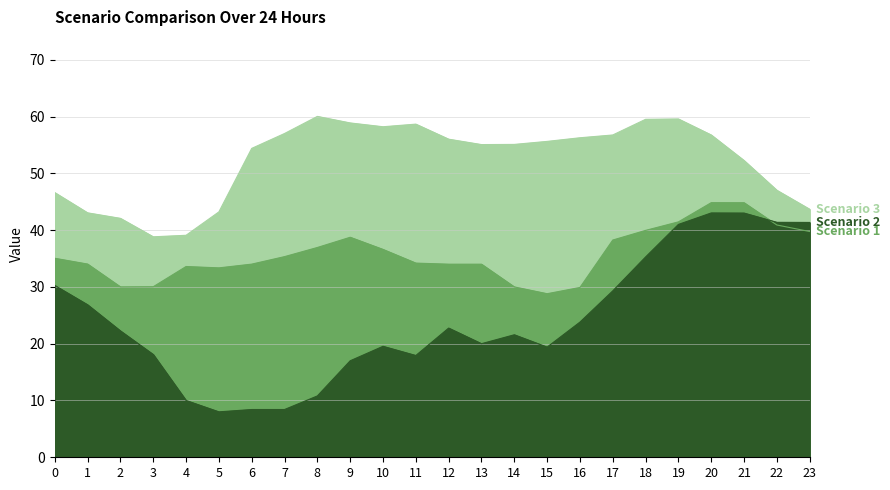

Which series has the largest range (max minus min)?

Scenario 2